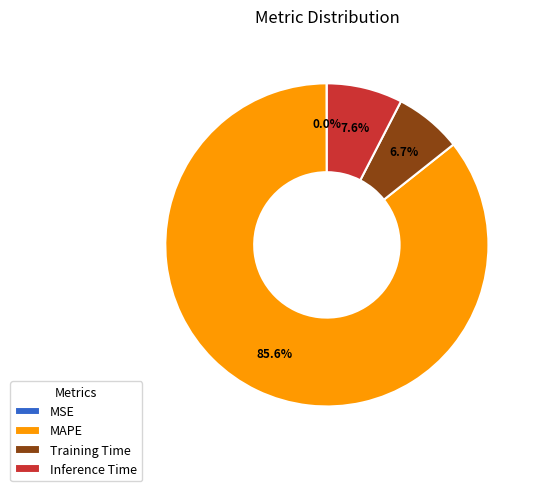

What percentage is the MAPE slice, to the nearest percent?

86%